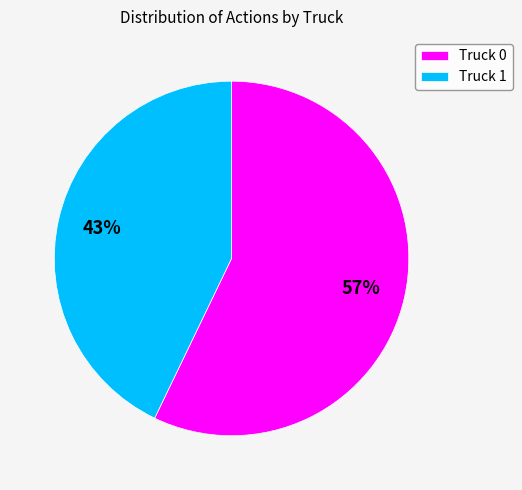

To the nearest percent, what portion does Truck 1 represent?

43%